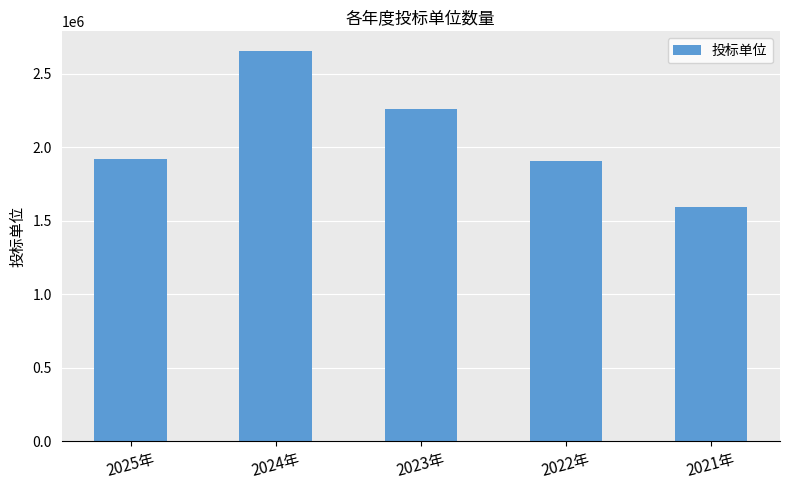

Reading left to right, extract all data points from this chart.

2025年=1923832	2024年=2657597	2023年=2264330	2022年=1909479	2021年=1593159